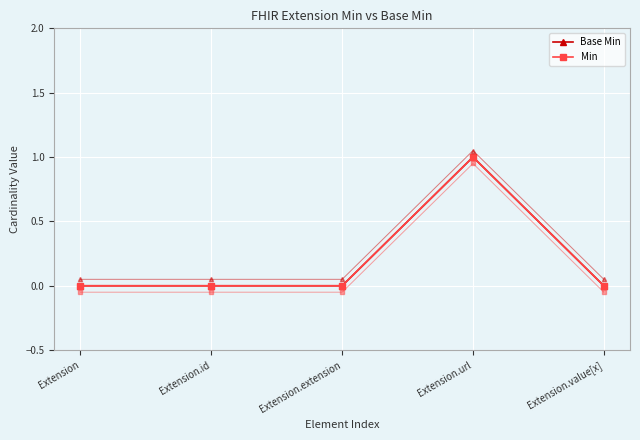

What is the difference between the maximum and second lowest values in the Min series?

1